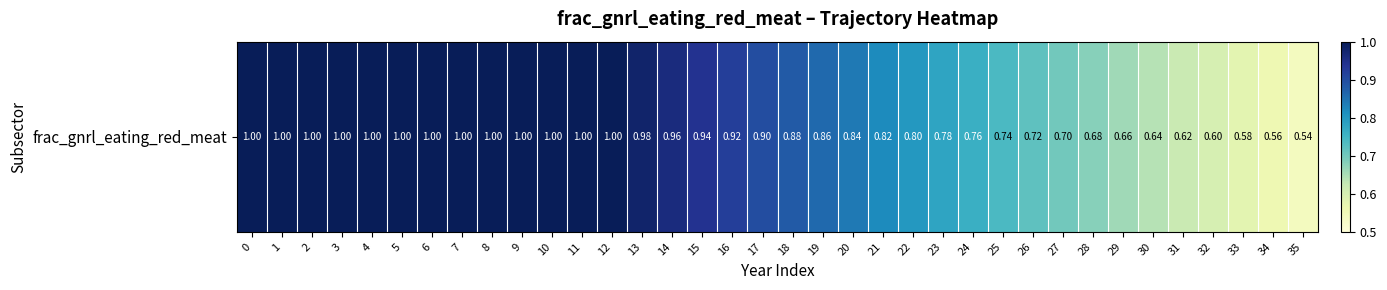

Reading right to left, what are all the values shown in this chart?

35=0.5	34=0.6	33=0.6	32=0.6	31=0.6	30=0.6	29=0.7	28=0.7	27=0.7	26=0.7	25=0.7	24=0.8	23=0.8	22=0.8	21=0.8	20=0.8	19=0.9	18=0.9	17=0.9	16=0.9	15=0.9	14=1.0	13=1.0	12=1.0	11=1.0	10=1.0	9=1.0	8=1.0	7=1.0	6=1.0	5=1.0	4=1.0	3=1.0	2=1.0	1=1.0	0=1.0